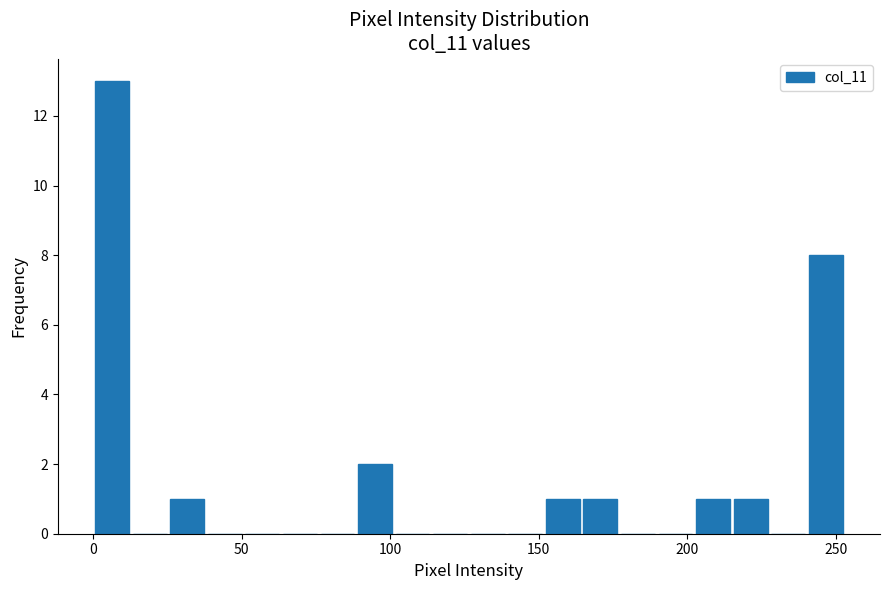

Around what value on the x-axis is the tallest bar? Give the approximate position of its centre, as read against the axis.

5